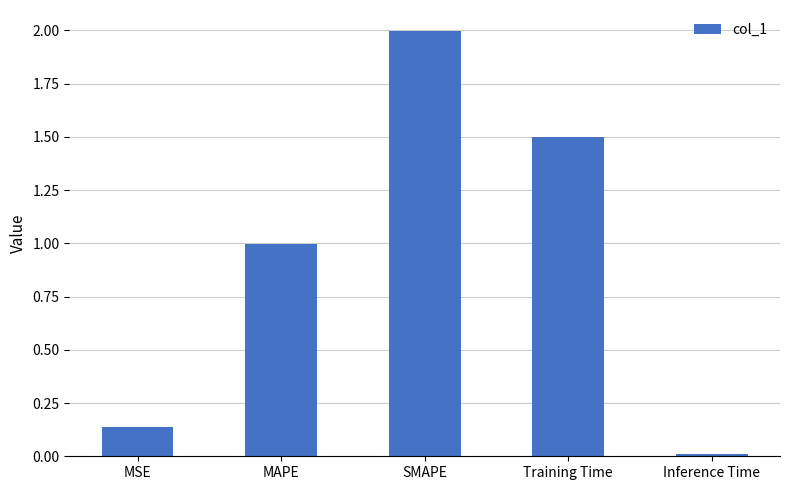

Rank the categories by value from highest to lowest.

SMAPE, Training Time, MAPE, MSE, Inference Time